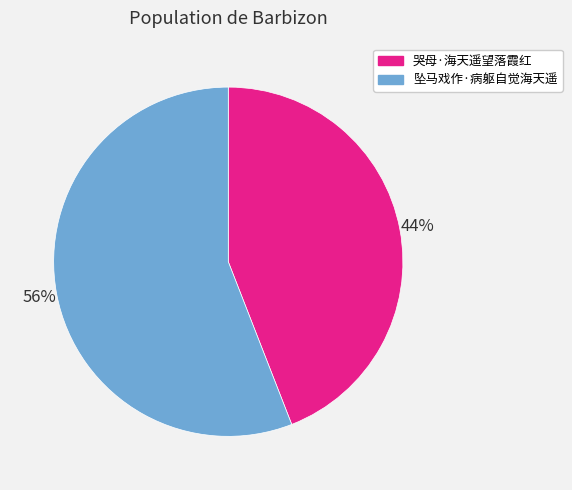

Rank the categories by value from lowest to highest.

哭母·海天遥望落霞红, 坠马戏作·病躯自觉海天遥